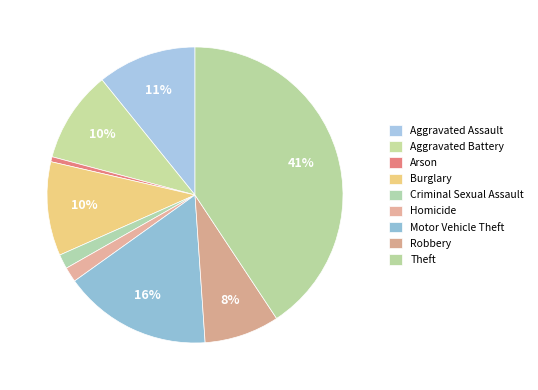

What percentage is the Homicide slice, to the nearest percent?

2%